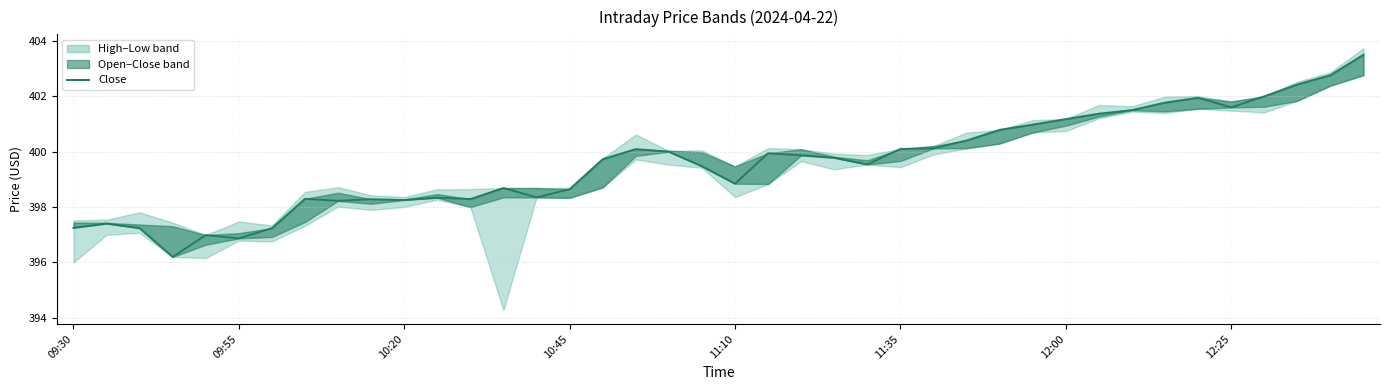

How many lines are shown in the chart?

1